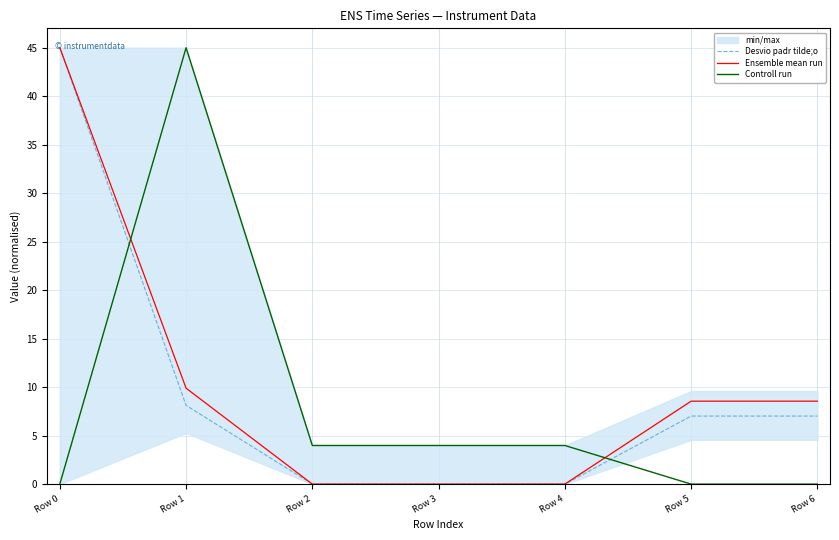

Rank the series at Row 4 from highest to lowest value.

Controll run, Desvio padr tilde;o, Ensemble mean run